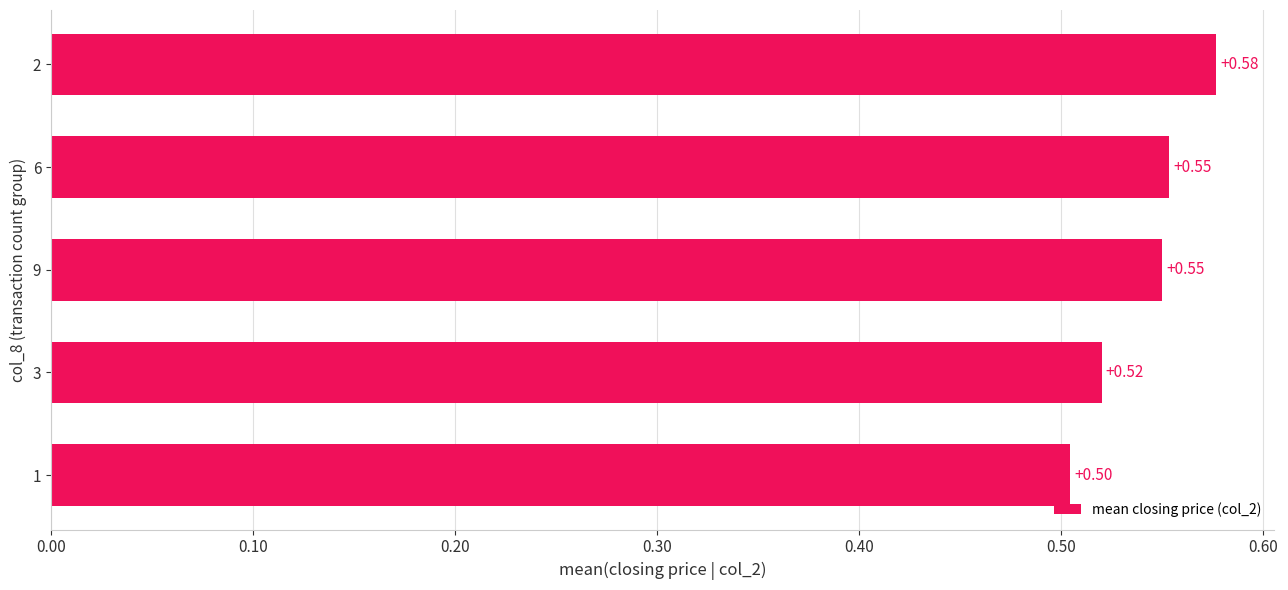

What is the average value?

0.5